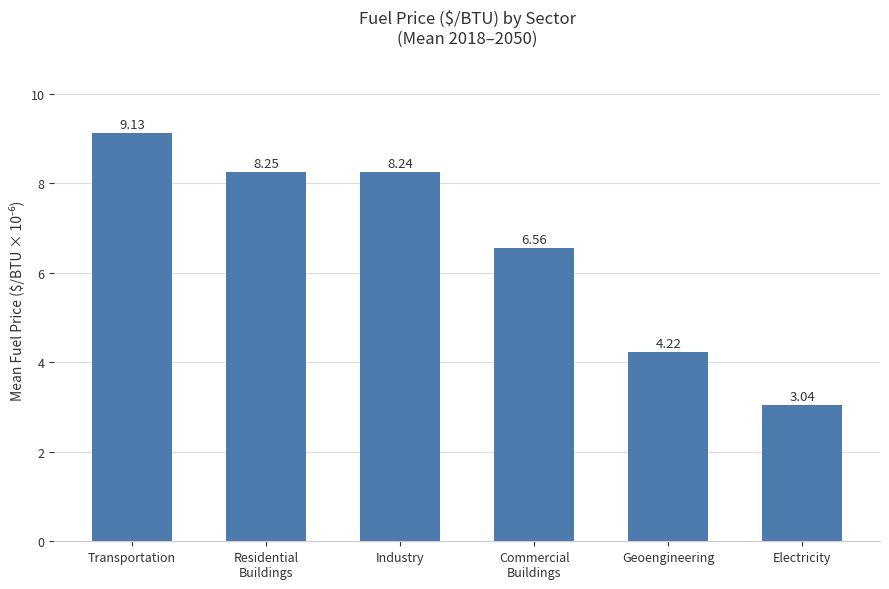

At which category does the chart reach its minimum across all series?

Electricity